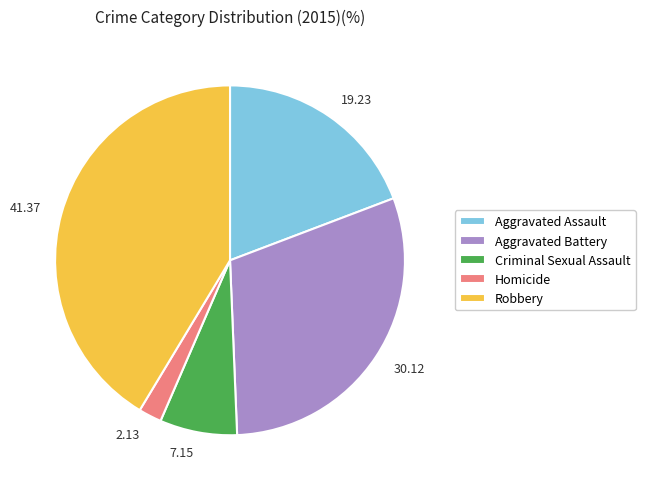

Which category has the smallest portion of the pie?

Homicide